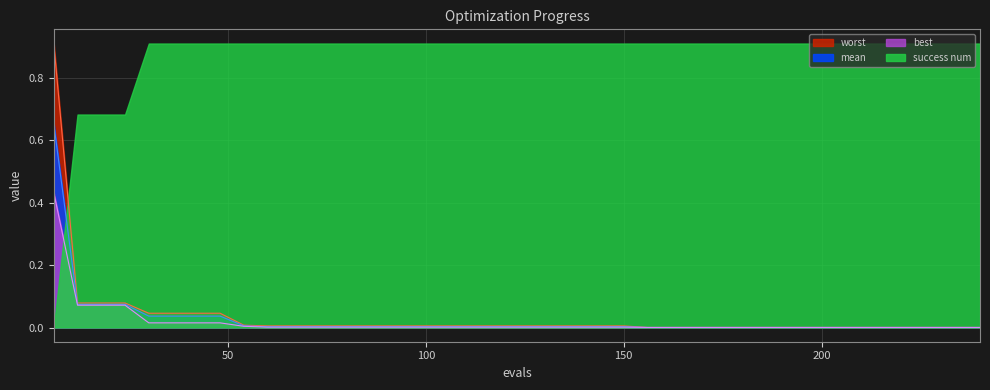

Rank the categories by worst value from highest to lowest.

6, 12, 18, 24, 30, 36, 42, 48, 54, 60, 66, 72, 78, 84, 90, 96, 102, 108, 114, 120, 126, 132, 138, 144, 150, 156, 162, 168, 174, 180, 186, 192, 198, 204, 210, 216, 222, 228, 234, 240